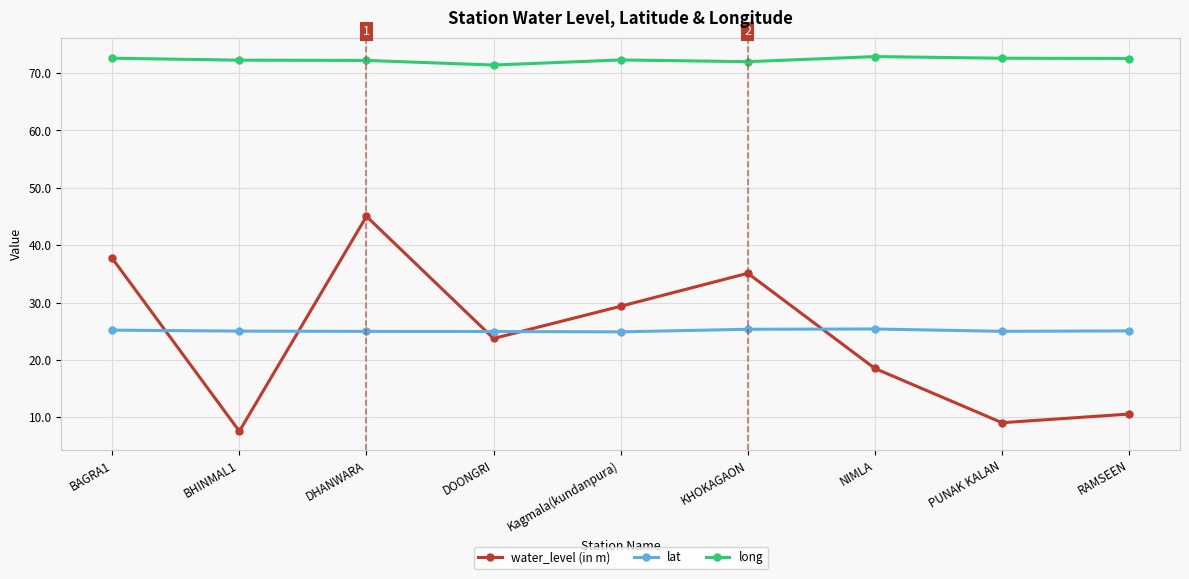

At how many categories does at least one series exceed 22?

9